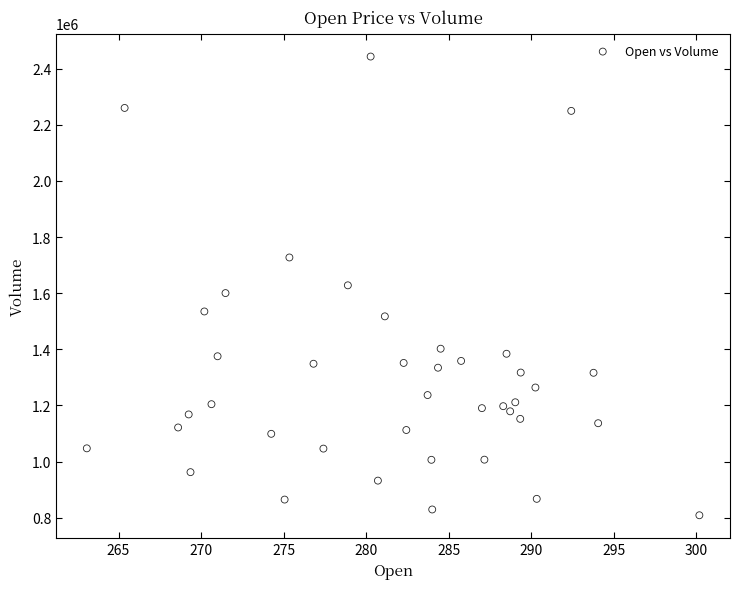

What is the range of Y values (max minus min)?

1634600